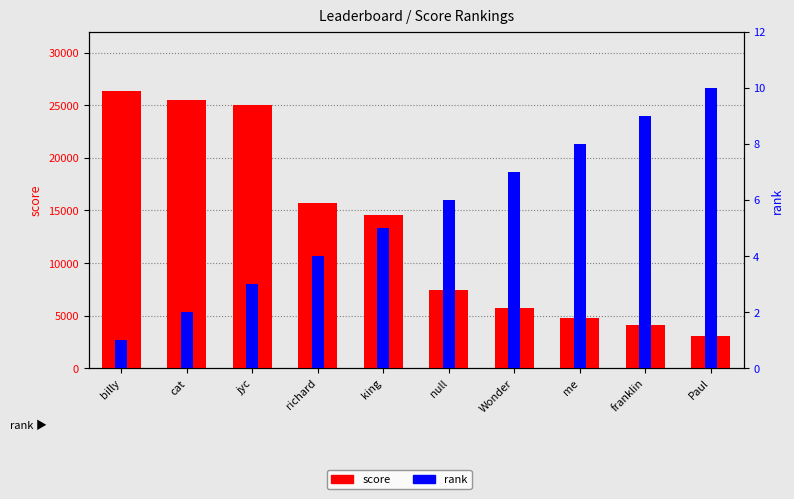

Reading left to right, extract all data points from this chart.

score: billy=26320	cat=25470	jyc=25070	richard=15750	king=14590	null=7420	Wonder=5720	me=4810	franklin=4120	Paul=3060
rank: billy=1	cat=2	jyc=3	richard=4	king=5	null=6	Wonder=7	me=8	franklin=9	Paul=10